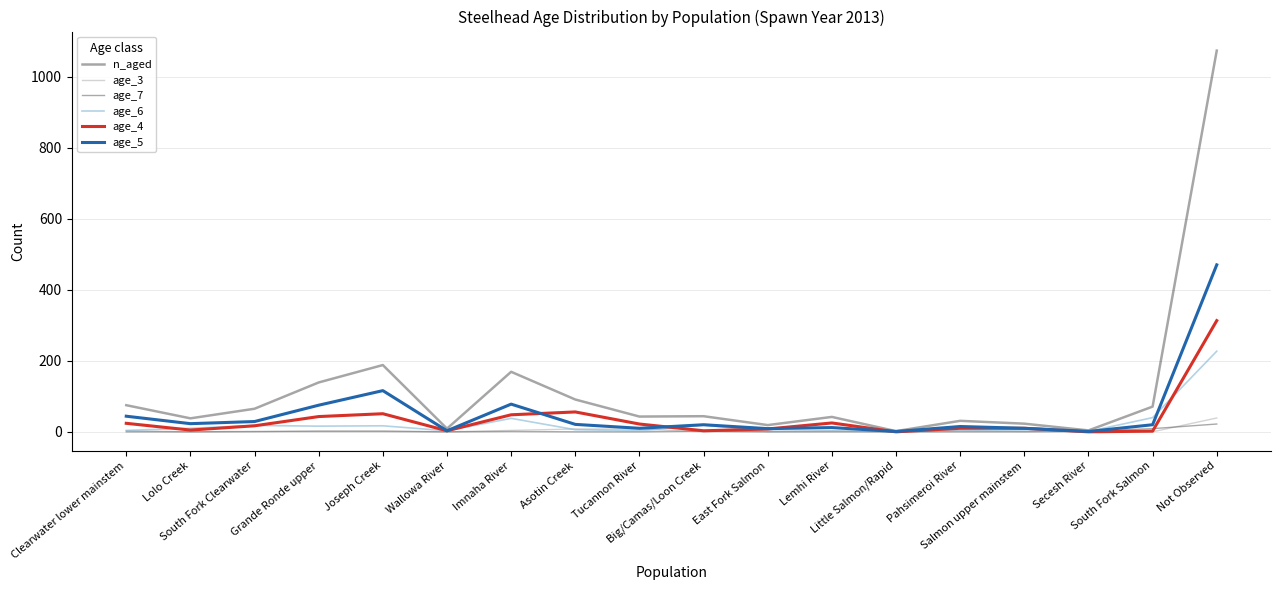

Which series has the widest spread of values?

n_aged